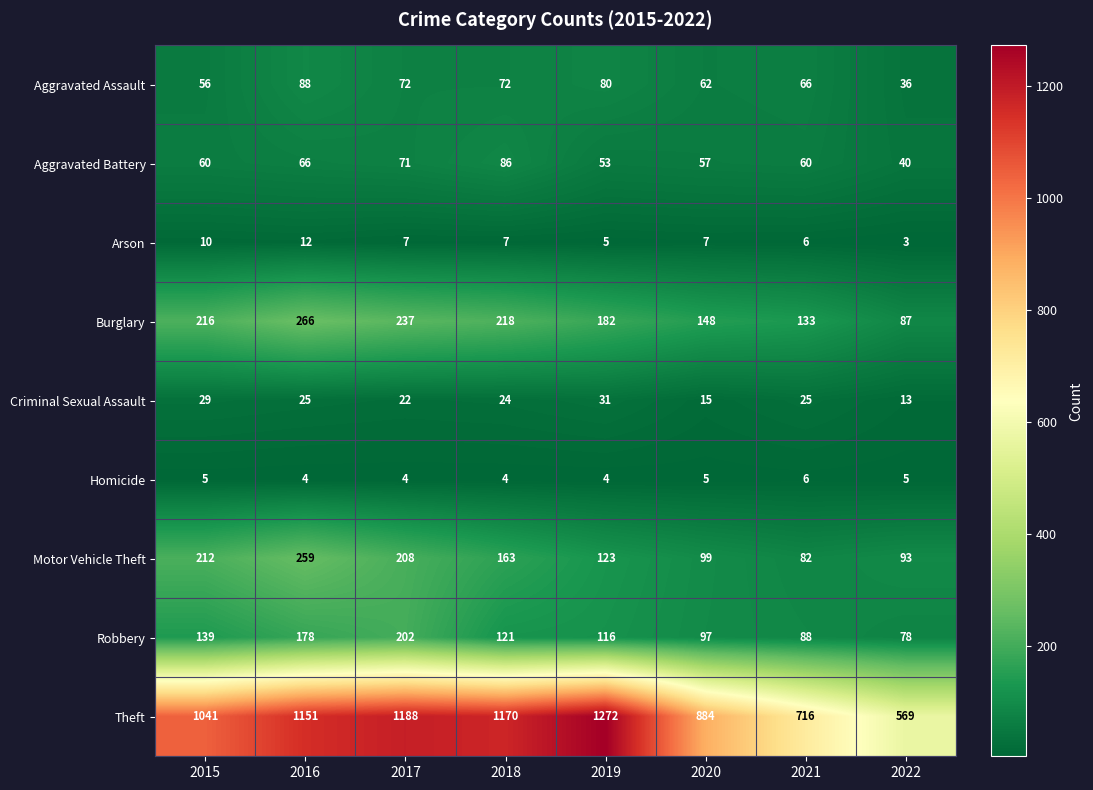

Which series has the widest spread of values?

Theft